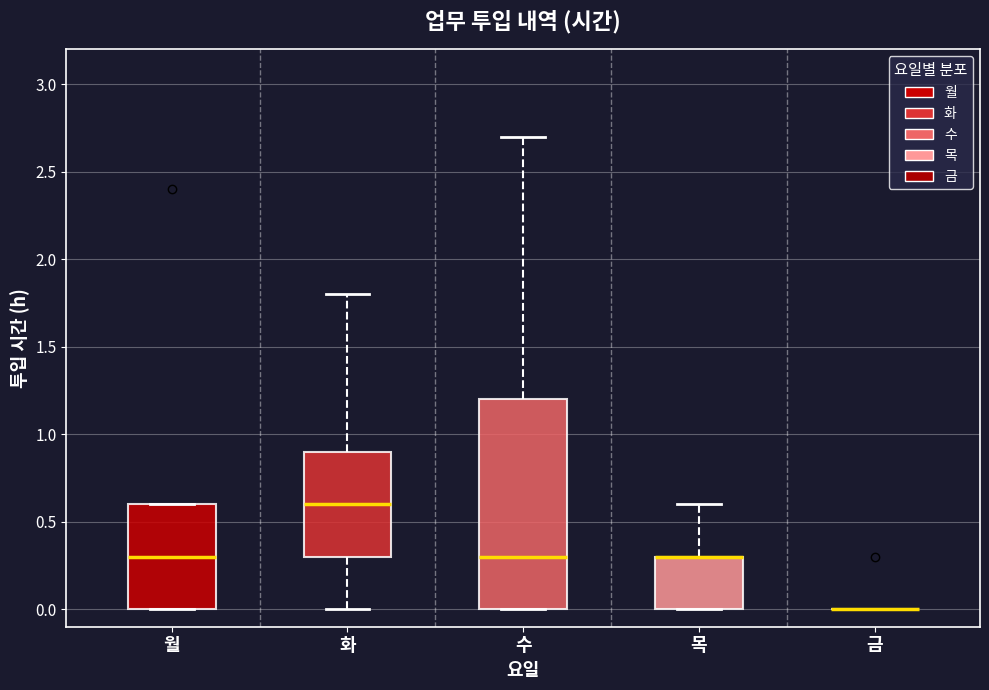

Reading left to right, transcribe this box plot: for each box, give where its median line is, the range the box spans, and where its two whiskers end, as read against the y-axis. The values are not printed on the chart, so give them approximately, as read against the axis.

월: median 0.3, box 0.0 to 0.6, whiskers 0.0 to 0.6
화: median 0.6, box 0.3 to 0.9, whiskers 0.0 to 1.8
수: median 0.3, box 0.0 to 1.2, whiskers 0.0 to 2.7
목: median 0.3 (drawn on the box's upper edge), box 0.0 to 0.3, whiskers 0.0 to 0.6
금: box collapsed to a line at 0.0, whiskers 0.0 to 0.0